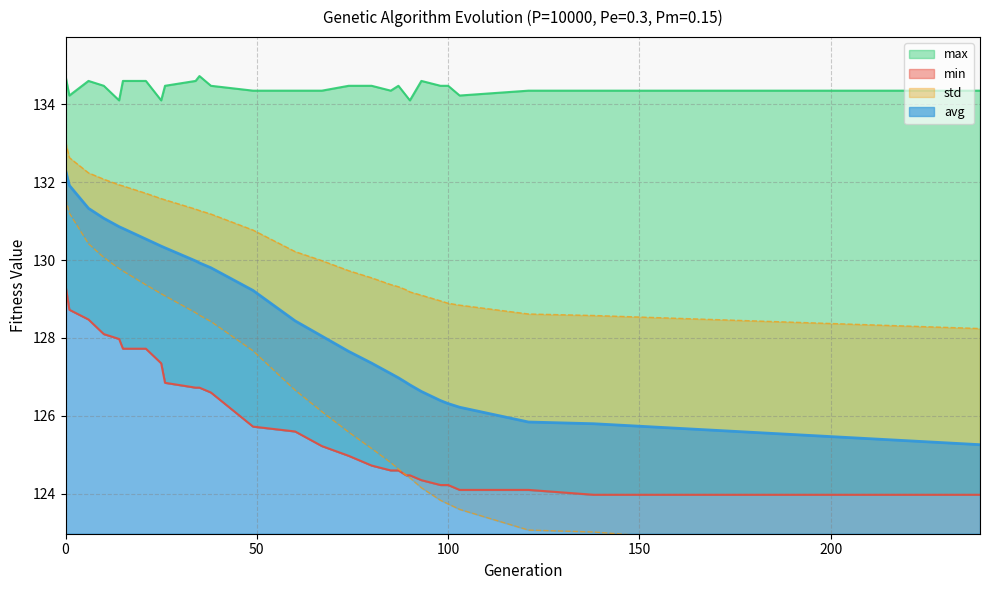

True or false: max and min cross at least once.

False